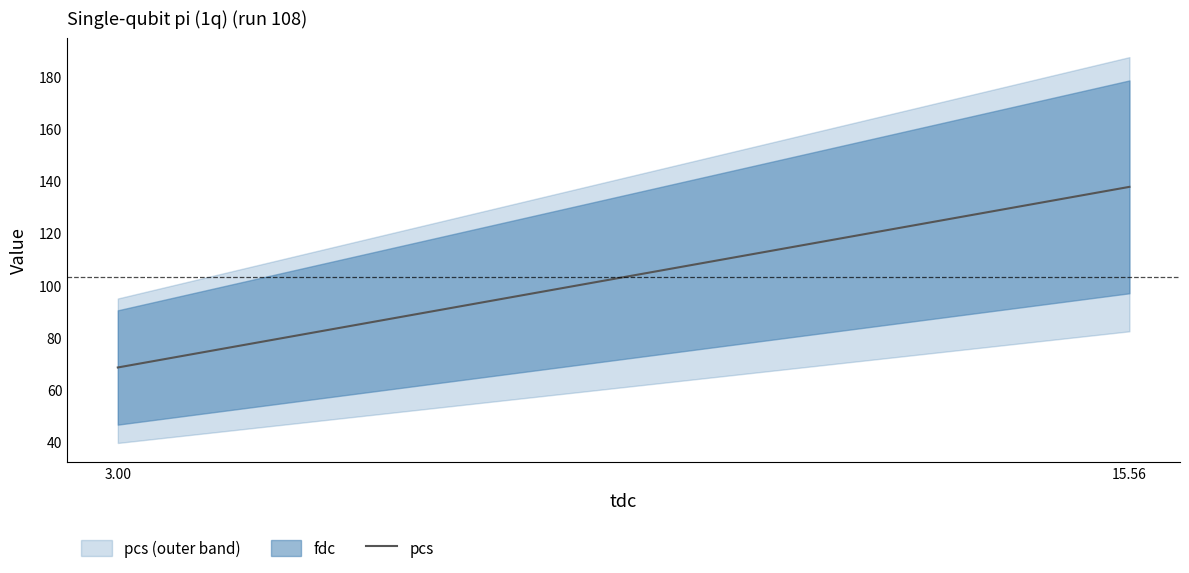

Which label corresponds to the largest value in the chart?

15.56